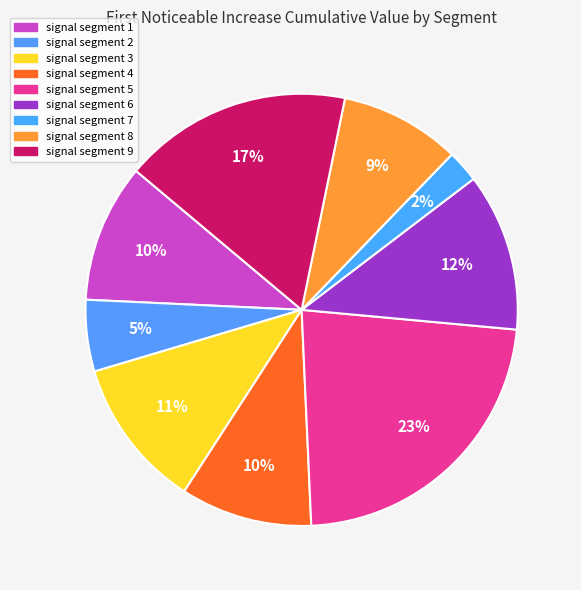

To the nearest percent, what portion does signal segment 1 represent?

10%